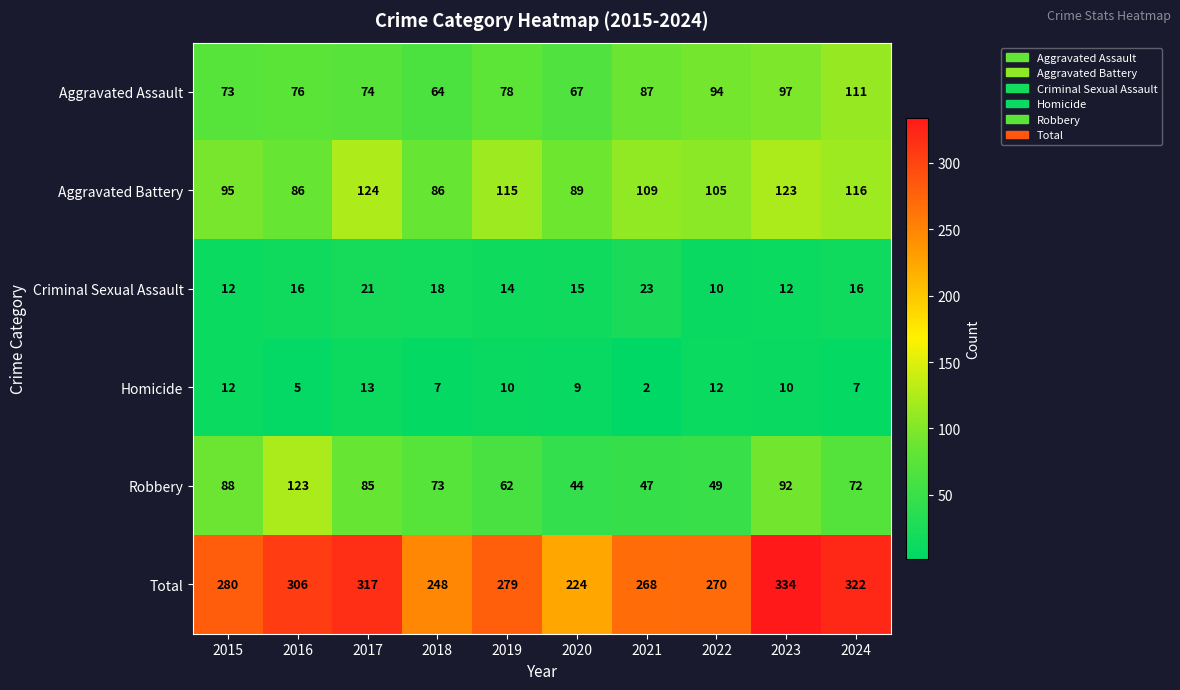

Which series has the largest total across all categories?

Total